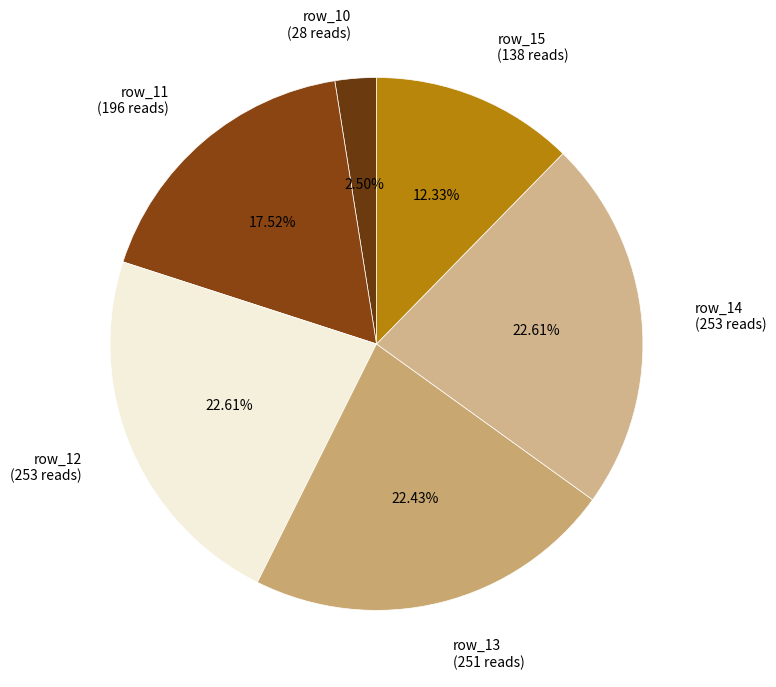

Does row_14 (253 reads) represent more than half of the total?

No